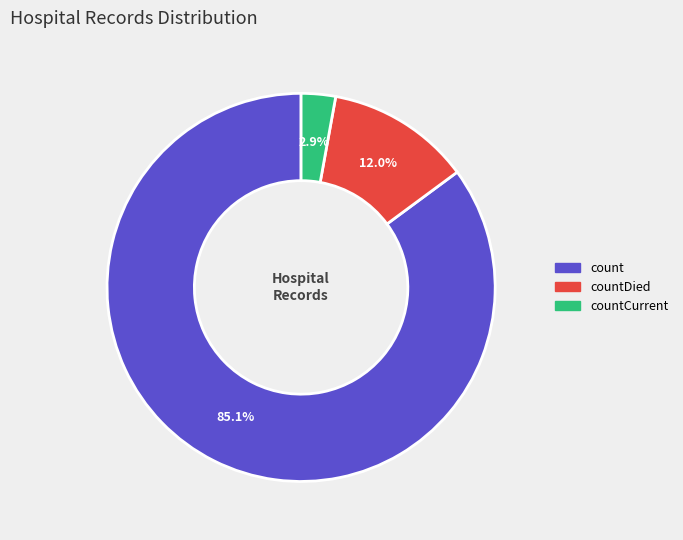

Which category accounts for the majority?

count